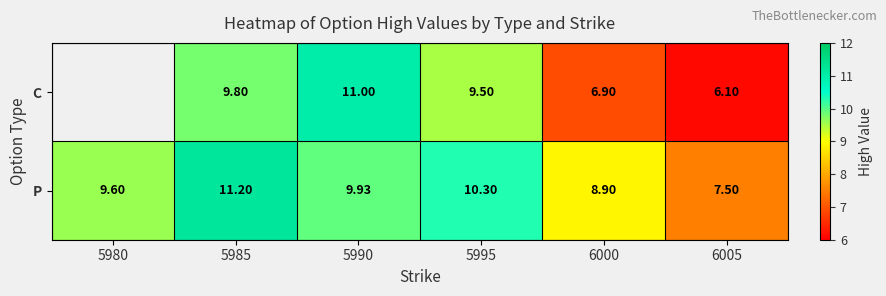

The C series shows 6.1 at 6005. True or false?

True